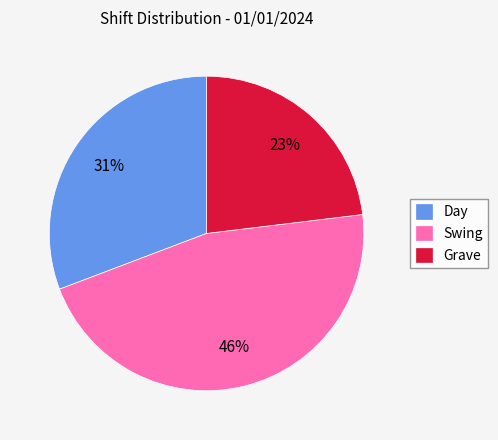

How many slices are in this pie chart?

3